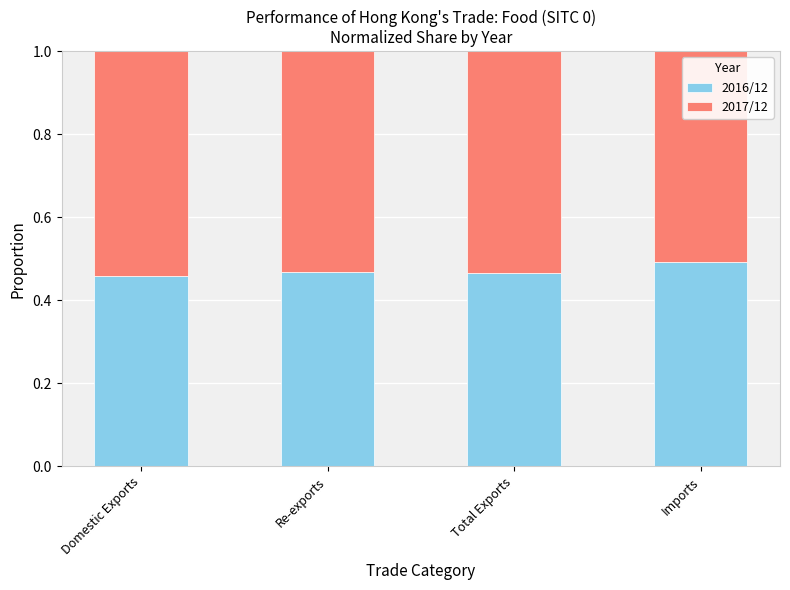

What is the total value across all series at Total Exports?

1.0